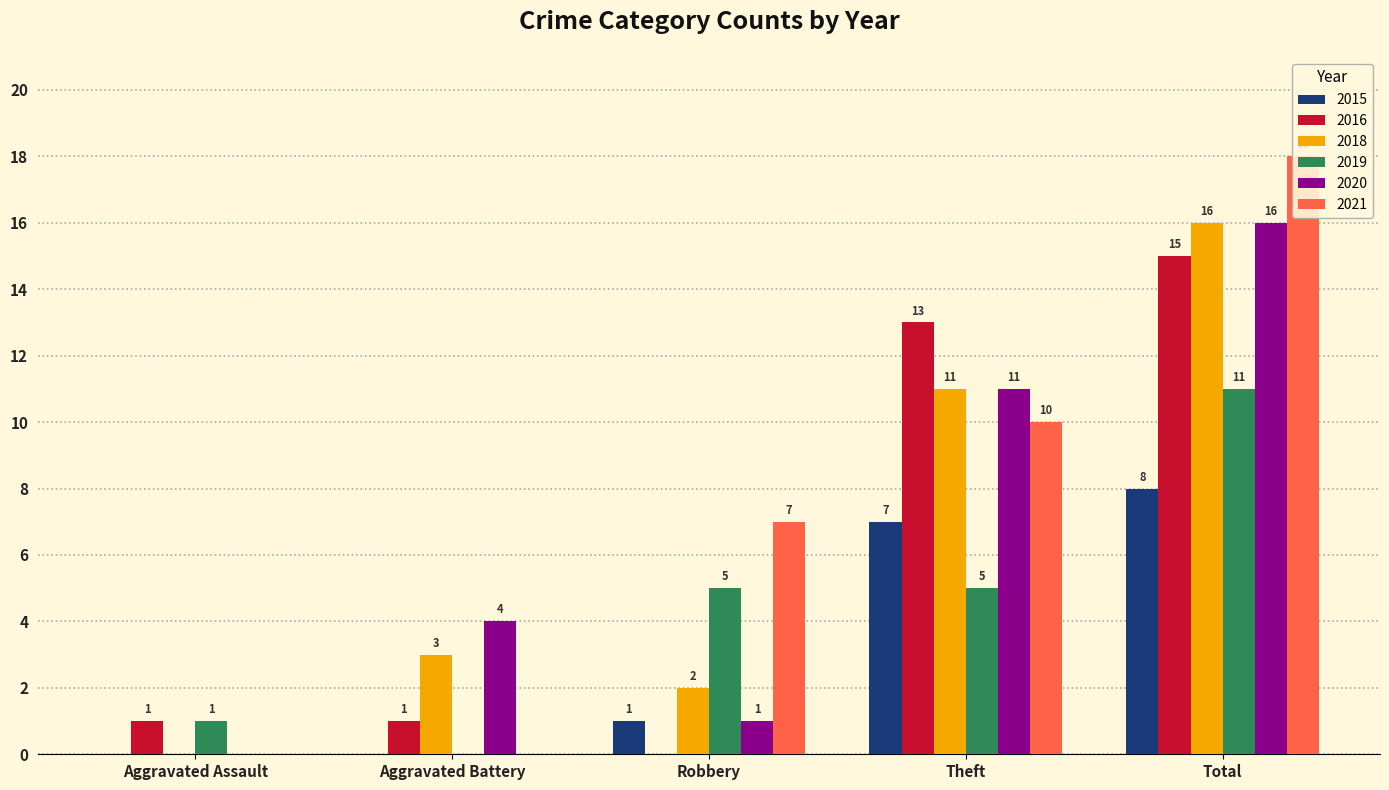

What is the label of the 5th bar from the left?

Total